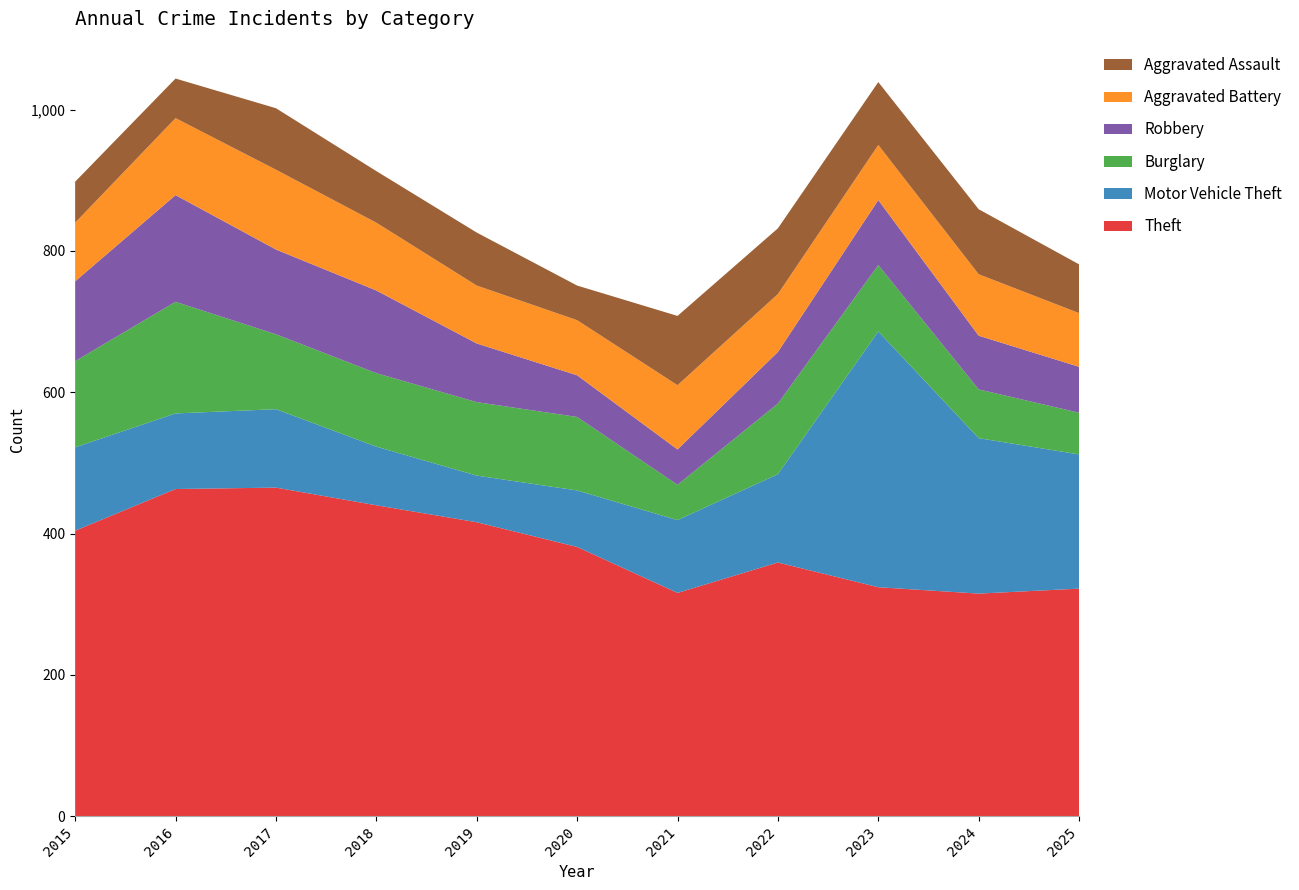

Reading right to left, list all the values displayed in this chart.

Theft: 2025=322	2024=315	2023=324	2022=359	2021=316	2020=381	2019=416	2018=440	2017=465	2016=463	2015=404
Motor Vehicle Theft: 2025=190	2024=220	2023=362	2022=125	2021=103	2020=80	2019=66	2018=83	2017=111	2016=107	2015=118
Burglary: 2025=59	2024=69	2023=94	2022=100	2021=50	2020=104	2019=104	2018=104	2017=106	2016=158	2015=122
Robbery: 2025=65	2024=76	2023=92	2022=73	2021=50	2020=59	2019=83	2018=117	2017=120	2016=151	2015=113
Aggravated Battery: 2025=76	2024=87	2023=78	2022=82	2021=91	2020=78	2019=82	2018=96	2017=113	2016=109	2015=83
Aggravated Assault: 2025=69	2024=92	2023=89	2022=93	2021=98	2020=49	2019=75	2018=73	2017=87	2016=56	2015=58